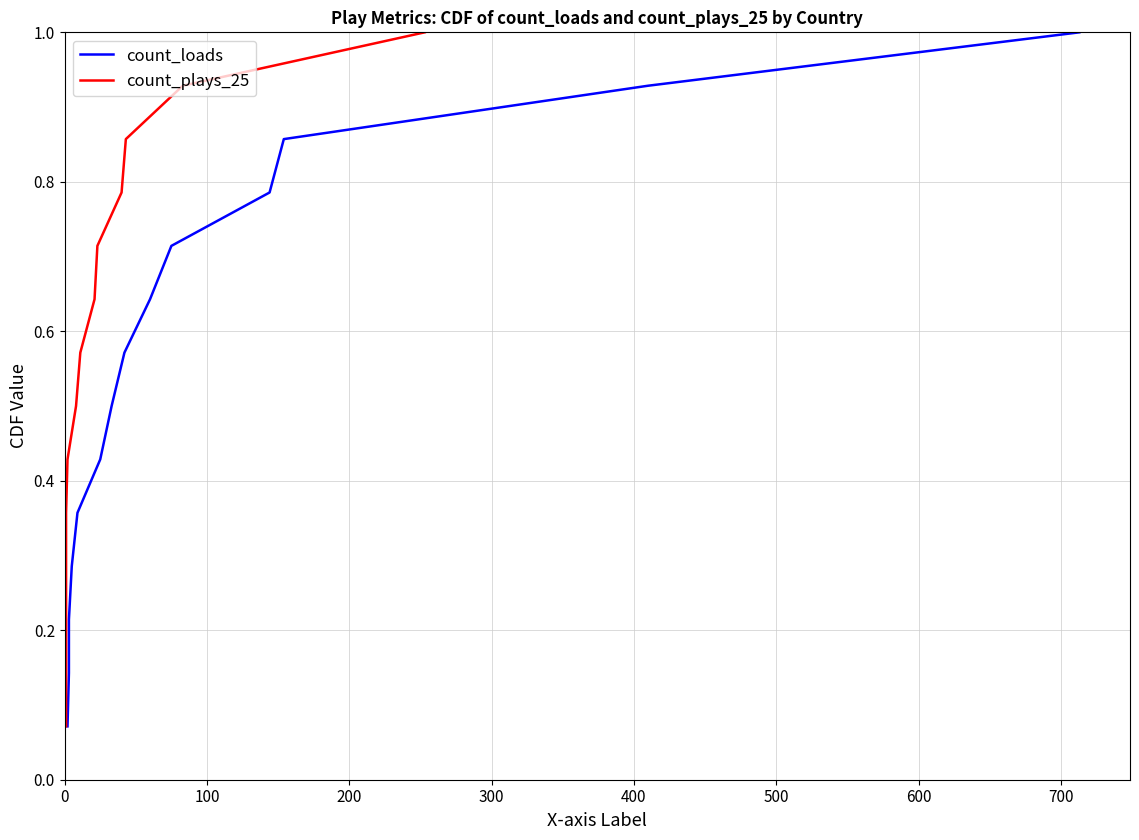

Does the chart display data point markers on the line(s)?

No